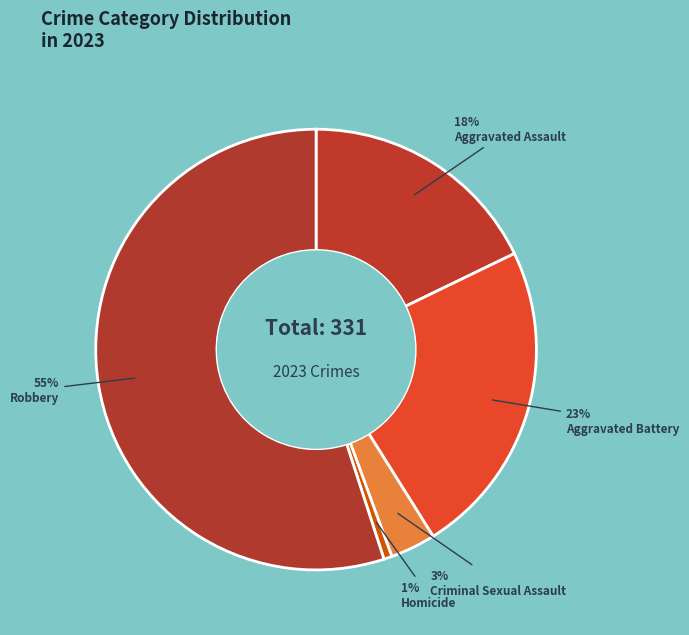

Is the sum of Homicide and Robbery greater than half?

Yes